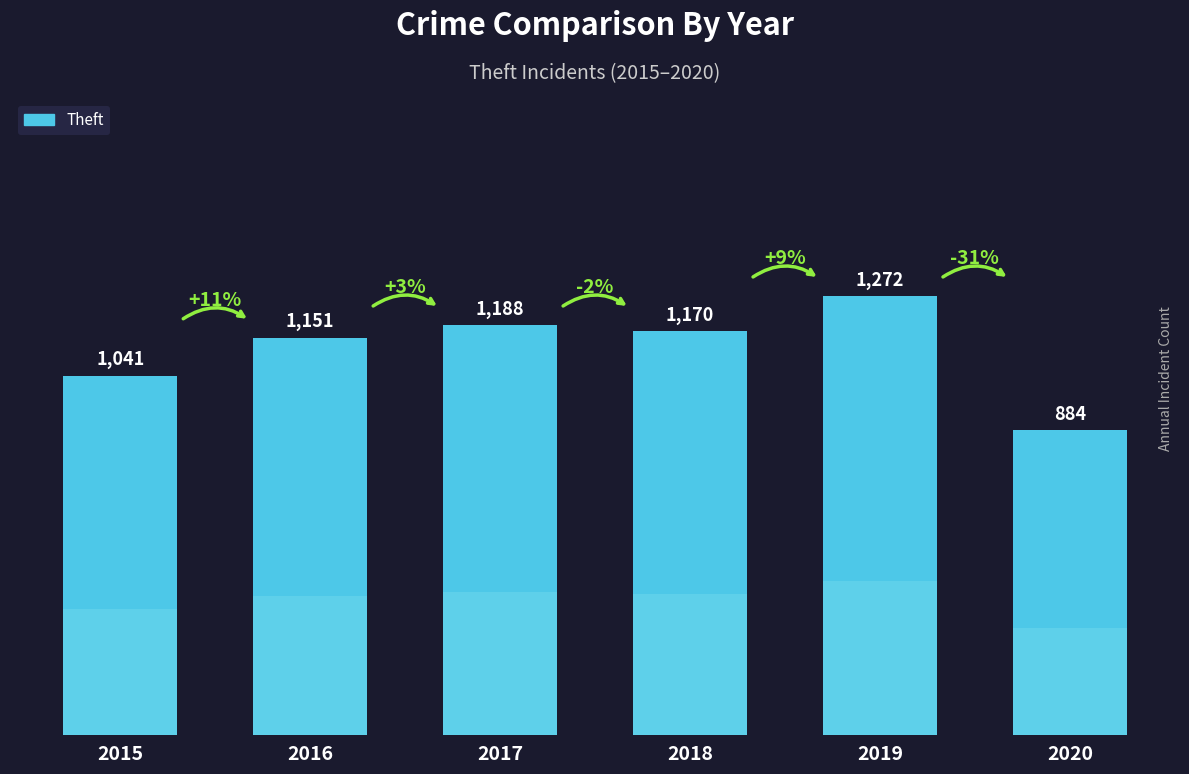

Approximately how many times larger is the value at 2020 compared to 2016?

0.8